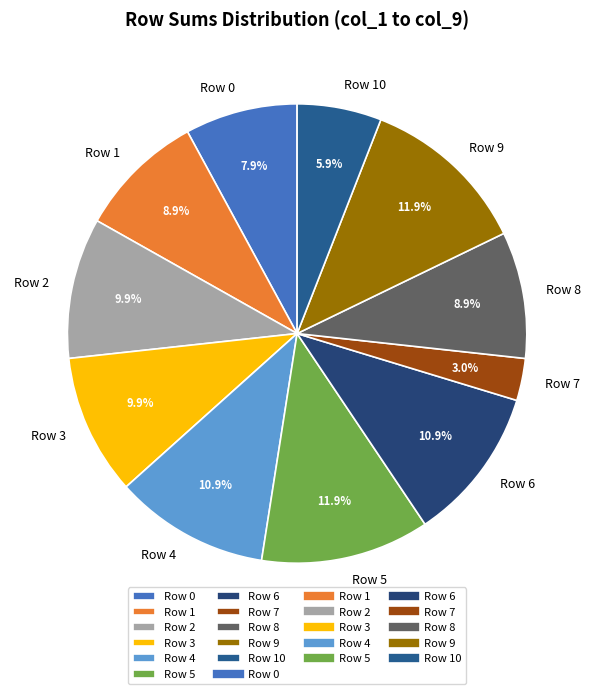

Is there a majority slice in this chart?

No